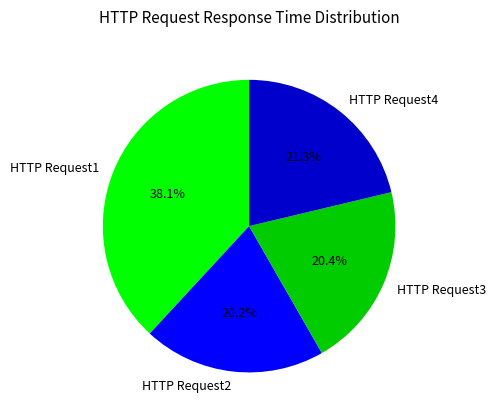

To the nearest percent, what percentage of the pie is HTTP Request1?

38%